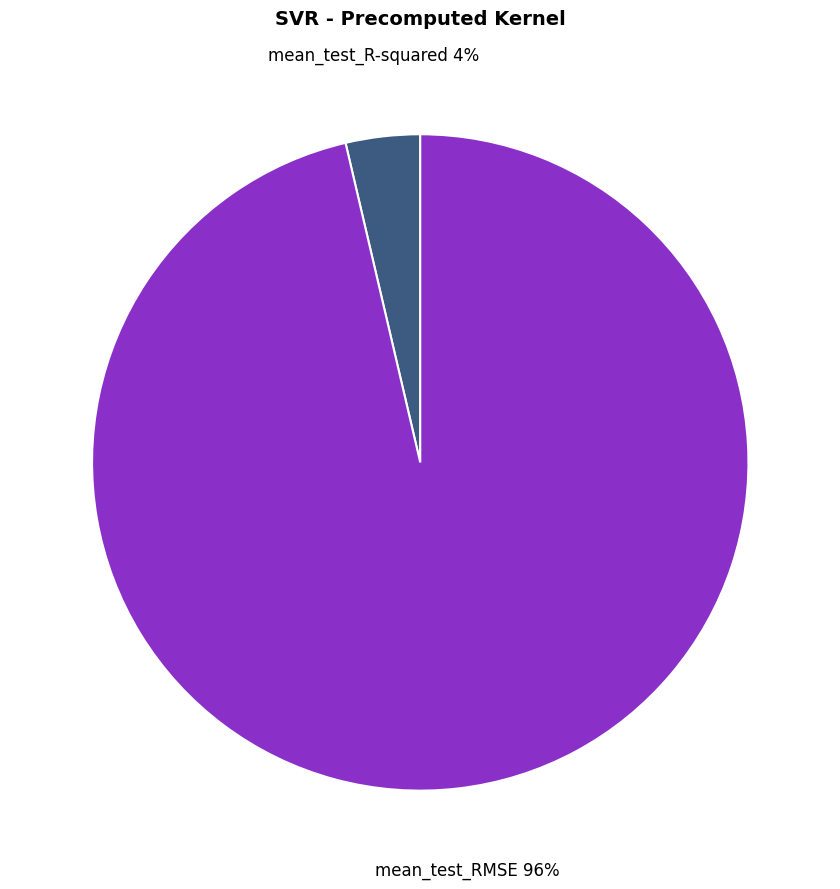

To the nearest percent, what is the average slice percentage?

50%